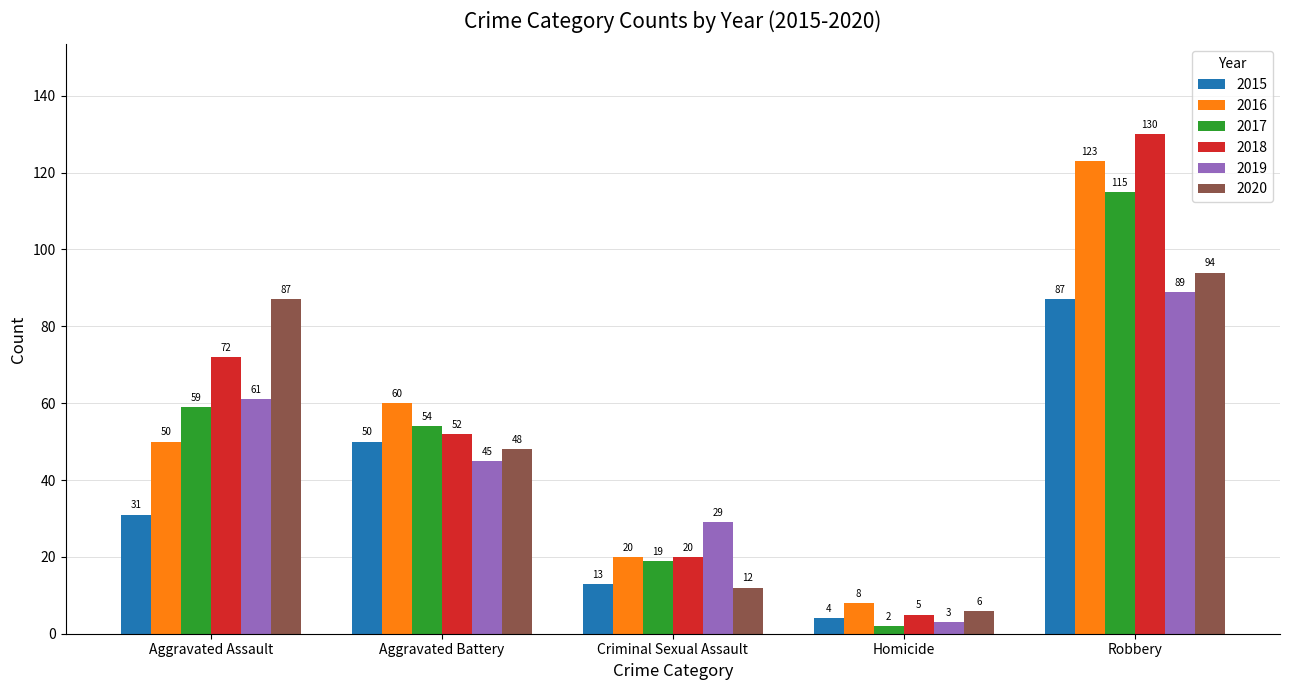

Which series has the largest total across all categories?

2018